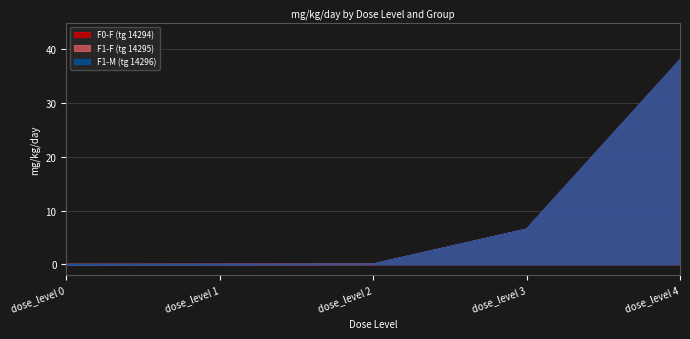

What value does the F1-M (tg 14296) series have at dose_level 4?

38.1